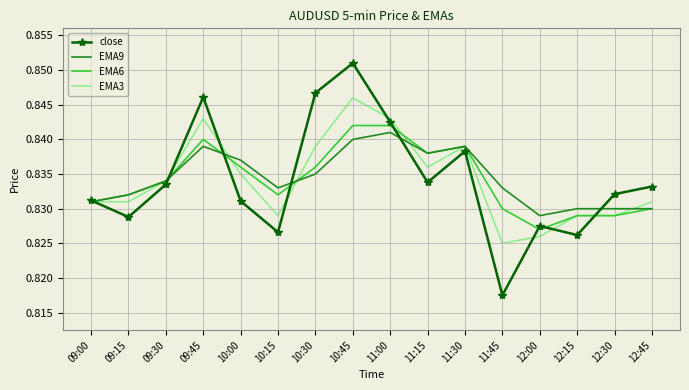

True or false: close and EMA9 cross at least once.

True